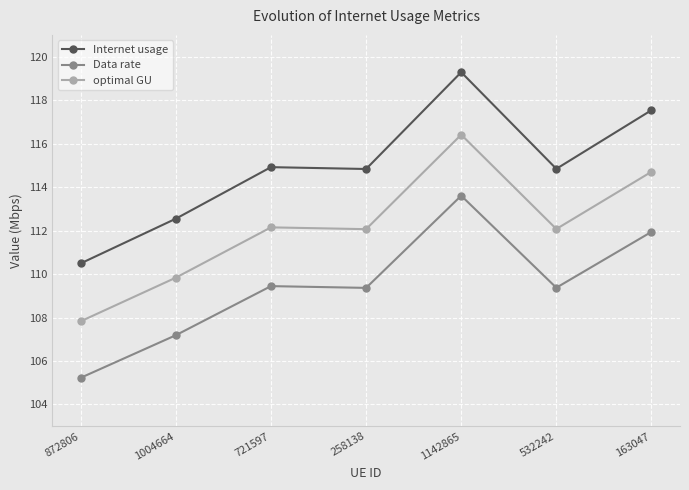

At 872806, list the series in order from largest to smallest.

Internet usage, optimal GU, Data rate